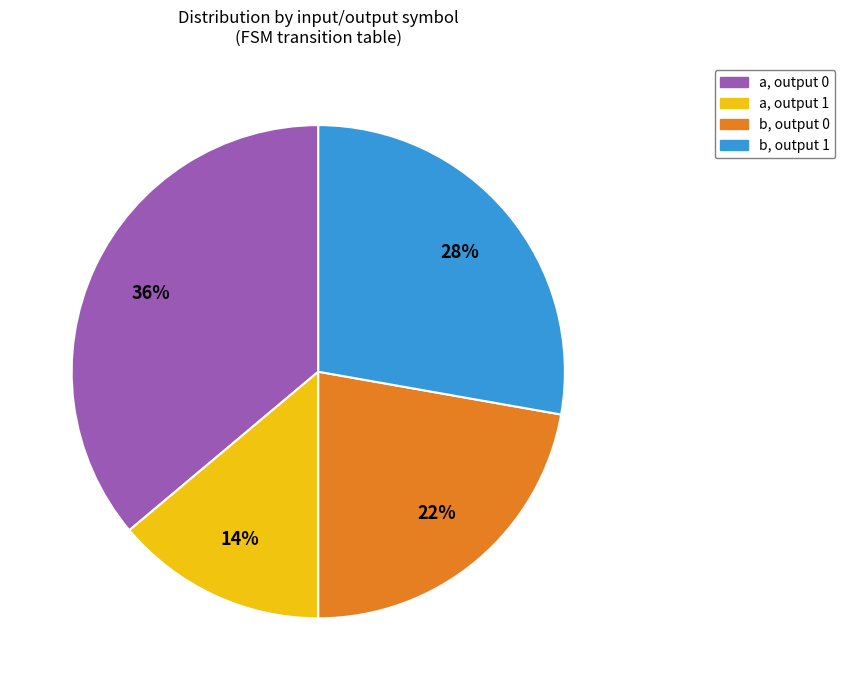

To the nearest percent, what is the difference between the largest and smallest slice percentages?

22%